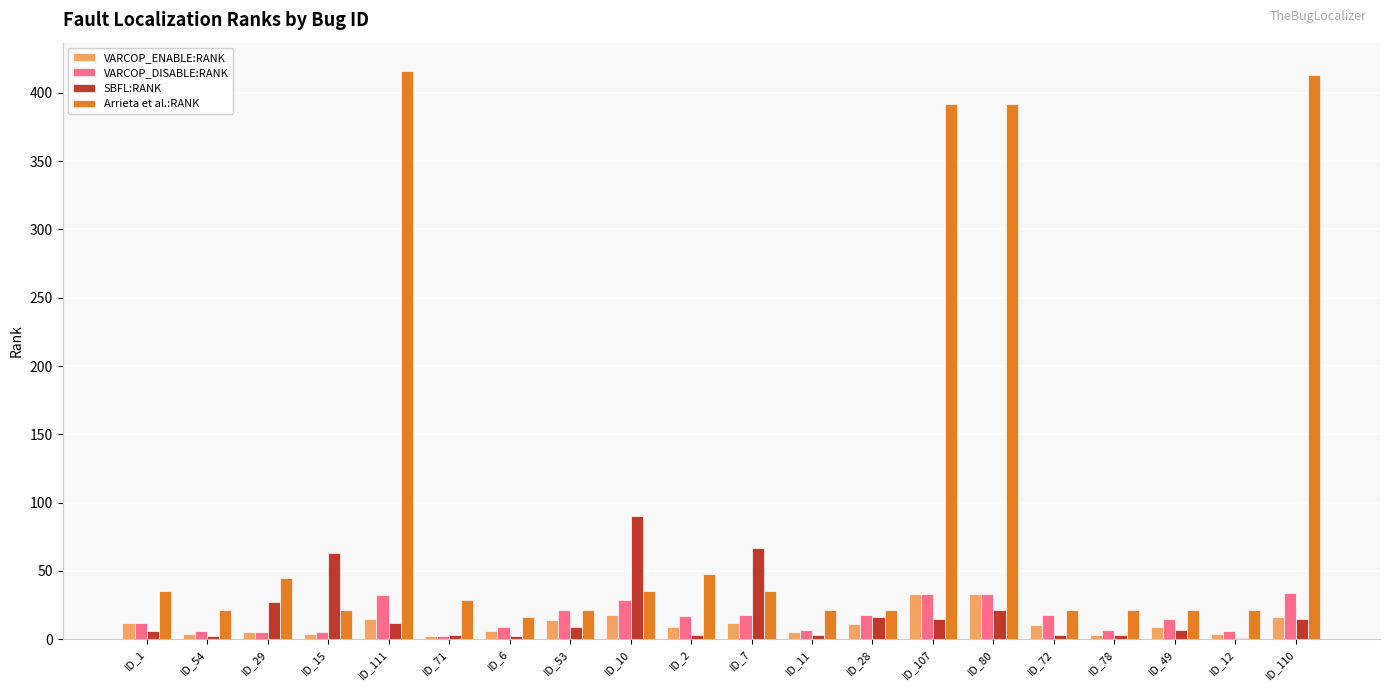

Which series has the largest total across all categories?

Arrieta et al.:RANK